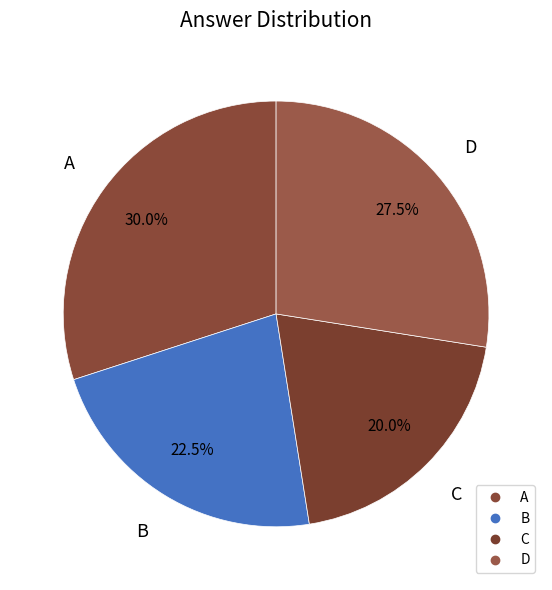

How many segments does this pie chart have?

4